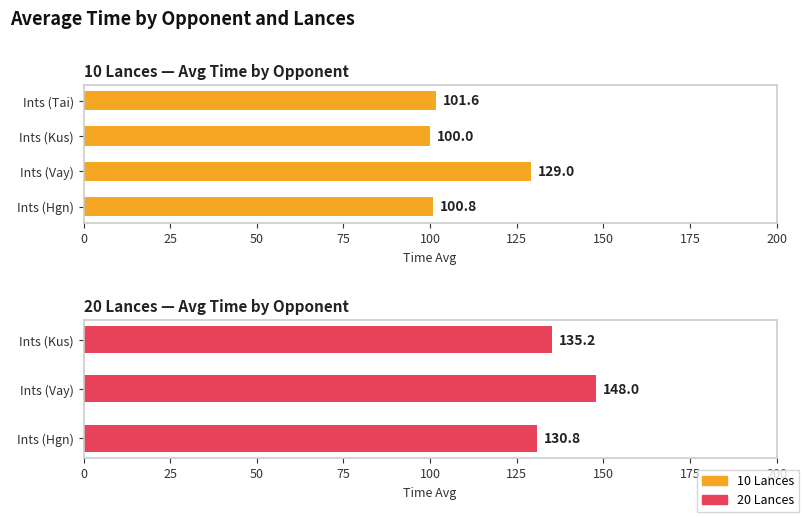

The value at Ints (Hgn) is 31.9. True or false?

False